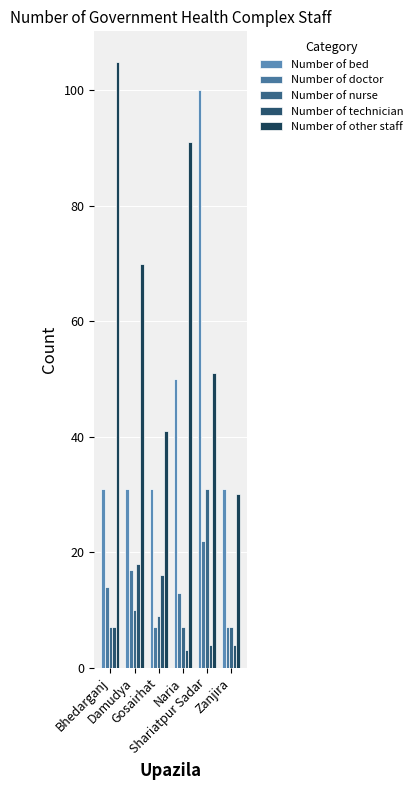

Between Gosairhat and Naria, which series saw the biggest shift?

Number of other staff